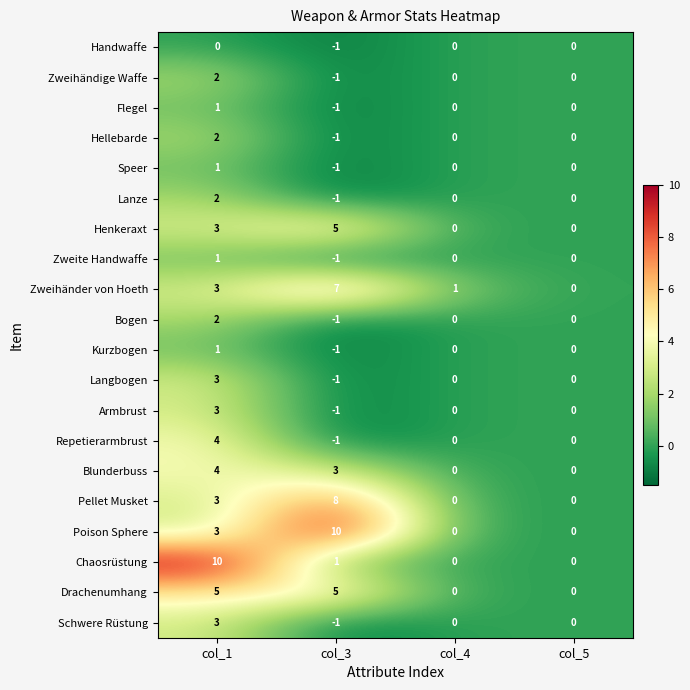

Which series changed the most between col_1 and col_4?

Chaosrüstung